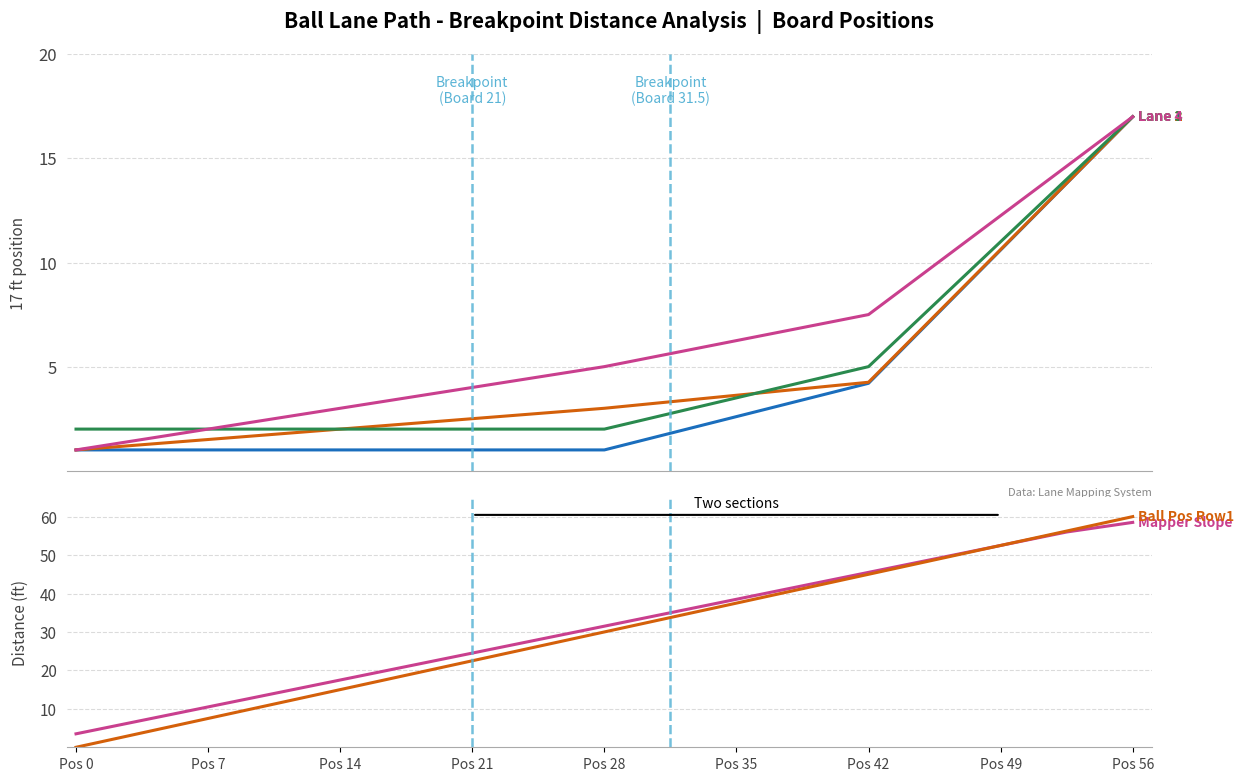

How many times do Row_laydown3 and Ball Pos Row1 cross each other?

1